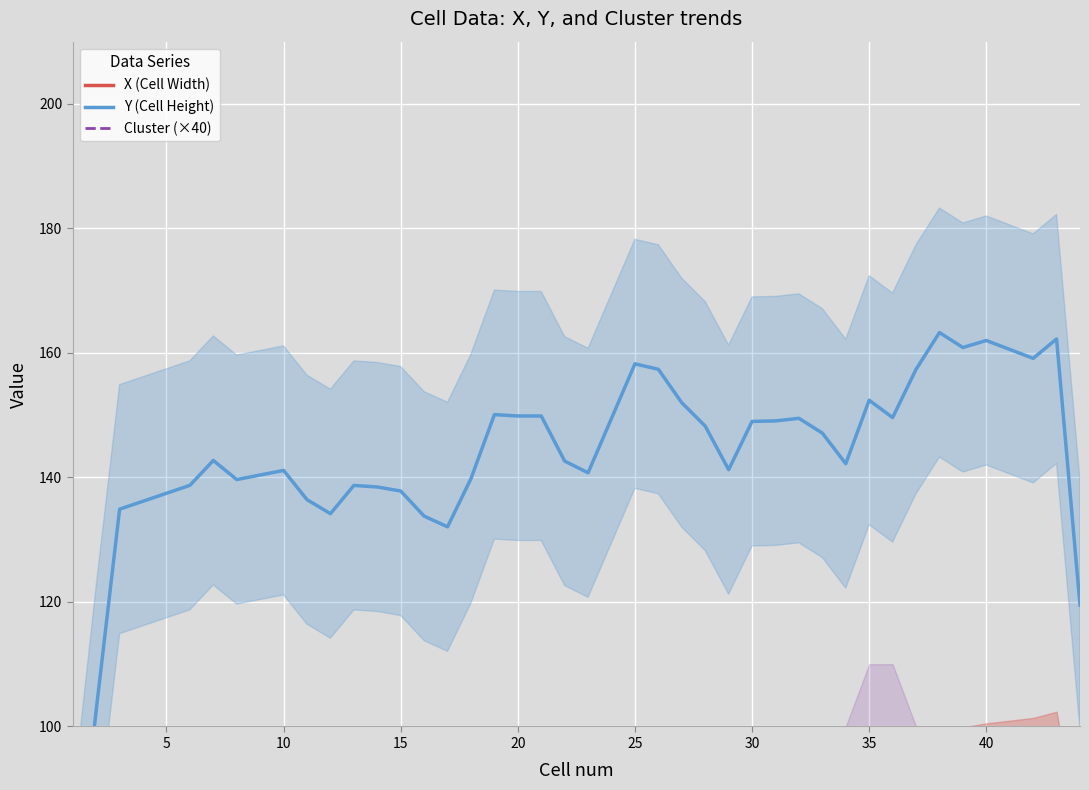

Which series has the largest range (max minus min)?

Y (Cell Height)